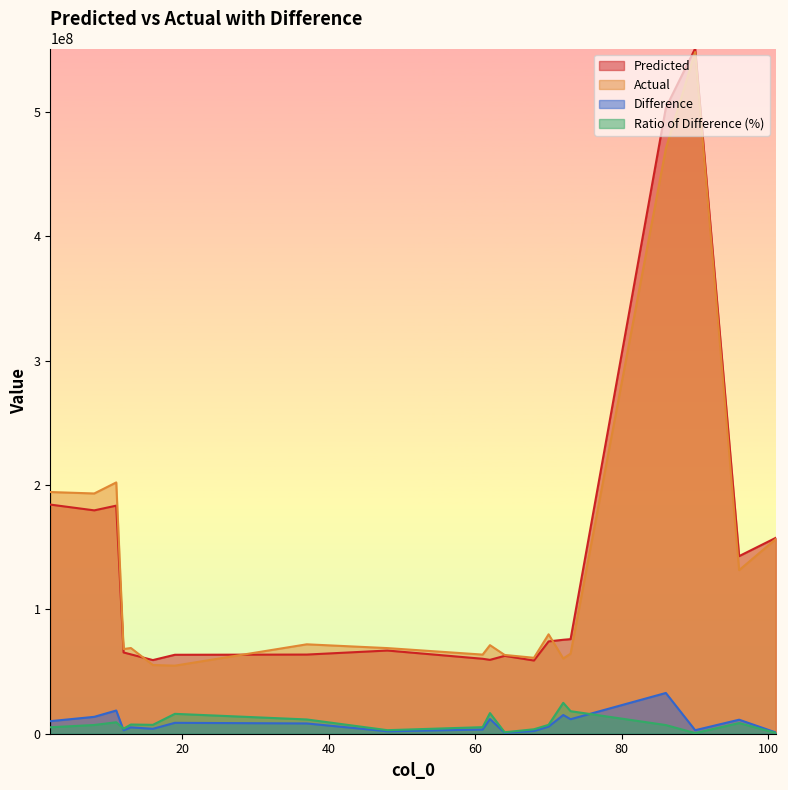

Reading right to left, what are all the values shown in this chart?

Predicted: 157530393.6	142842132.4	551100048.4	503403881.5	76066539.3	75559775.2	74244621.5	58873929.3	62616904.1	59410536.2	60277459.1	66903468.4	63660766.5	63498641.5	59228773.9	63822909.2	65350200.3	183435783.1	179640310.1	184288456.9
Actual: 156511802.0	131566641.0	548283677.0	470624445.0	64394568.0	60512363.0	79959004.0	61057908.0	63358483.0	71226989.0	63637856.0	68866294.0	71912435.0	54740402.0	55278753.0	68929189.0	68108336.0	202099444.0	193222076.0	194386505.0
Difference: 1018591.6	11275491.4	2816371.4	32779436.5	11671971.3	15047412.2	5714382.5	2183978.7	741578.9	11816452.8	3360396.9	1962825.6	8251668.5	8758239.5	3950020.9	5106279.8	2758135.7	18663660.9	13581765.9	10098048.1
Ratio of Difference (%): 650808.2	8570175.0	513670.5	6965094.3	18125708.0	24866674.2	7146640.4	3576897.3	1170449.3	16589853.0	5280499.8	2850197.8	11474605.8	15999589.3	7145640.4	7408008.0	4049630.1	9234889.8	7029096.4	5194829.8